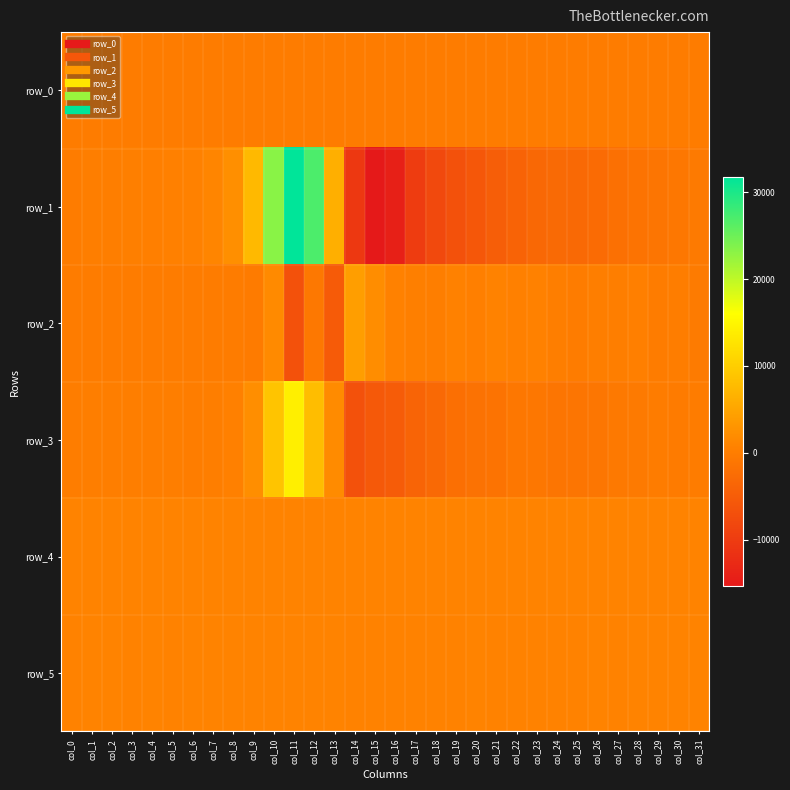

What is the greatest value displayed?

31708.0